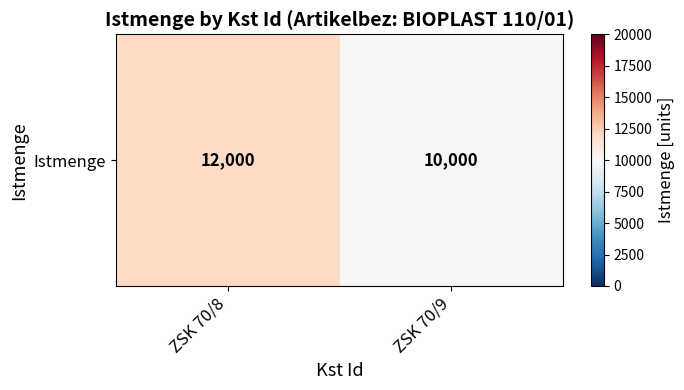

What is the sum of all values?

22000